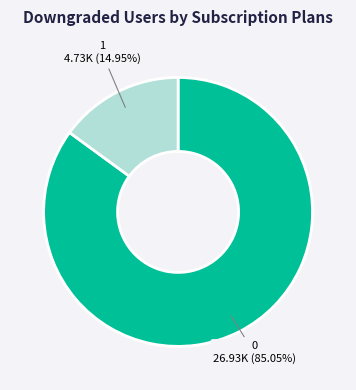

What is the ratio of the value at 0 to the value at 1?

5.7